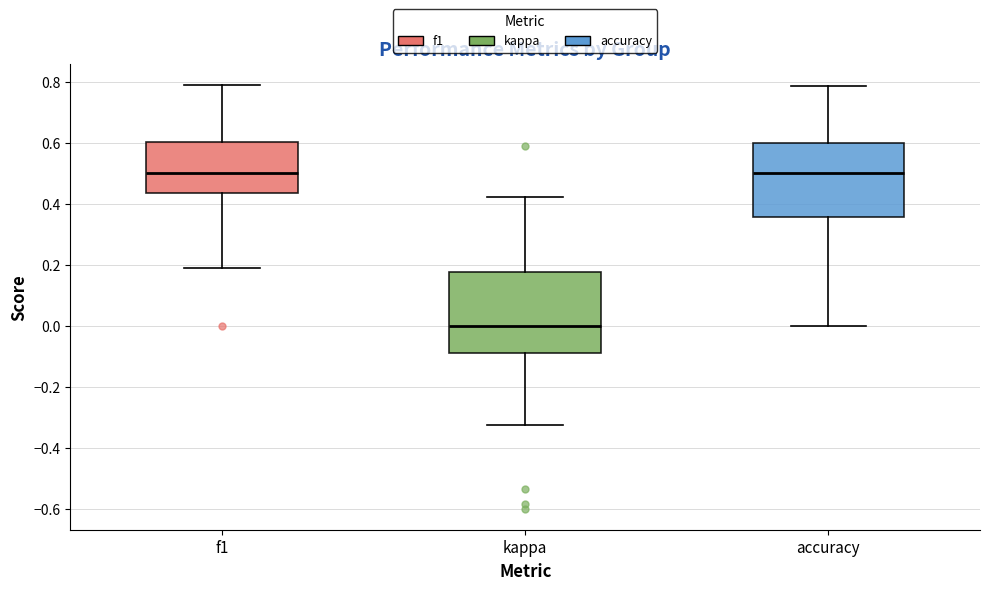

Reading left to right, read every box against the y-axis: the position of its median line, the range the box covers, and the ends of its whiskers. The values are not printed on the chart, so give them approximately, as read against the axis.

f1: median 0.50, box 0.44 to 0.60, whiskers 0.20 to 0.78
kappa: median 0.00, box -0.10 to 0.18, whiskers -0.32 to 0.42
accuracy: median 0.50, box 0.36 to 0.60, whiskers 0.00 to 0.78